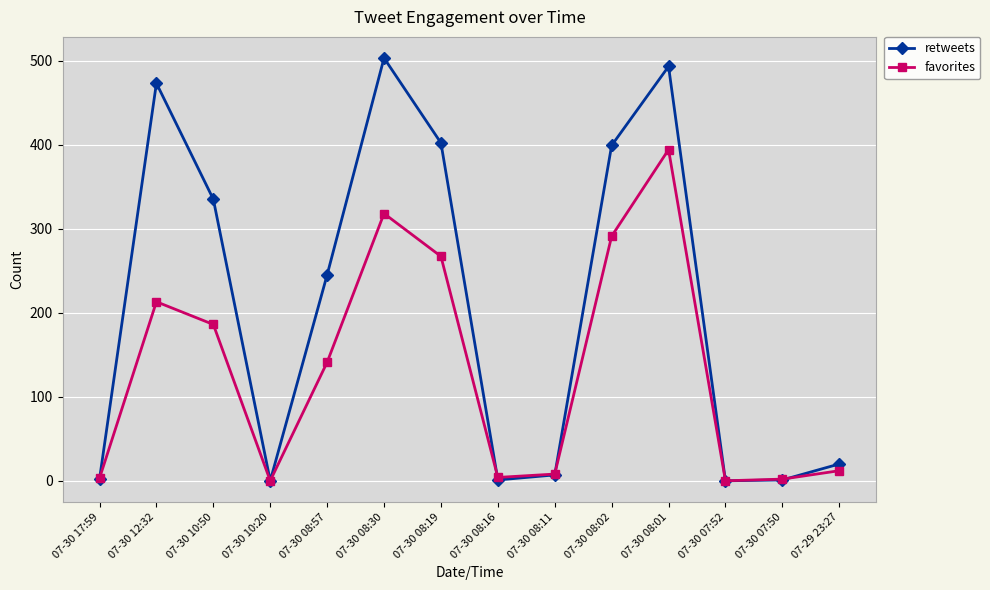

What is the maximum value for retweets?

503